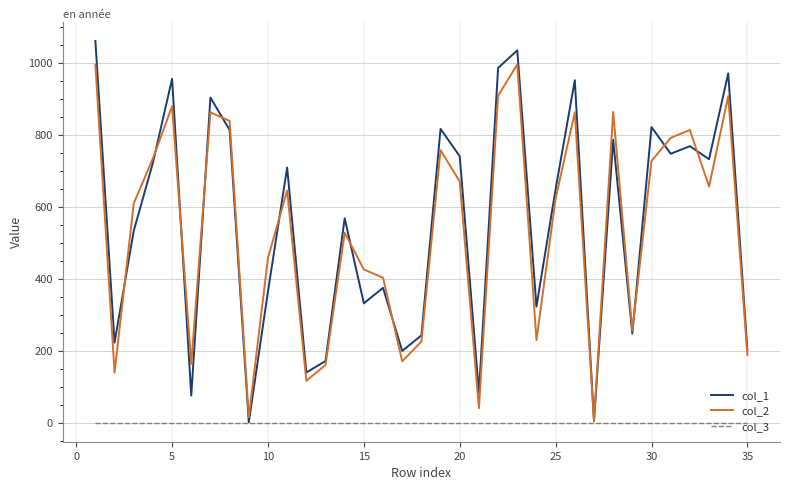

List the series in order of their peak value, highest first.

col_1, col_2, col_3